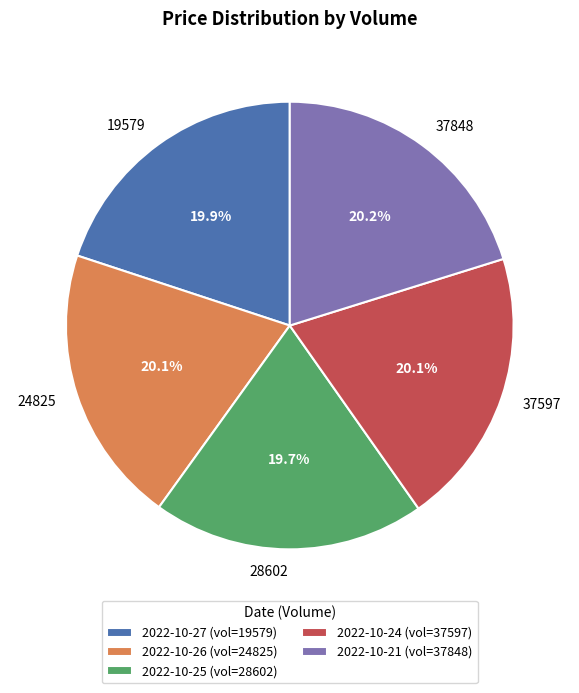

To the nearest percent, what is the combined percentage of 37848 and 28602?

40%